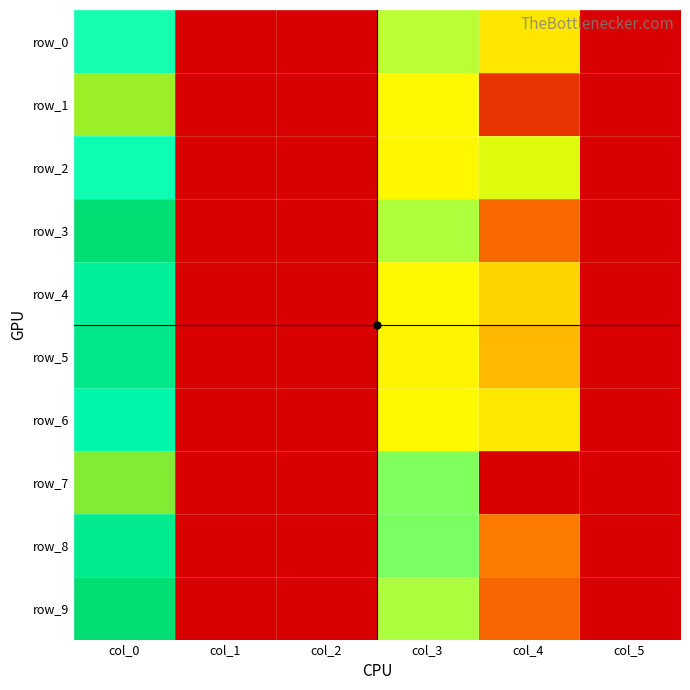

Between col_3 and col_5, which is larger?

col_3